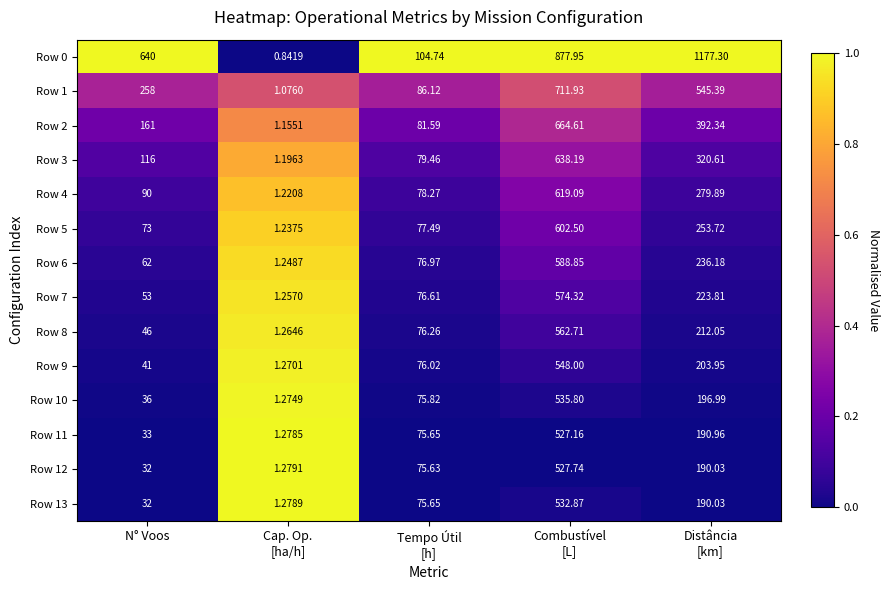

Where is Row 1 nearest to the value 356?

N° Voos